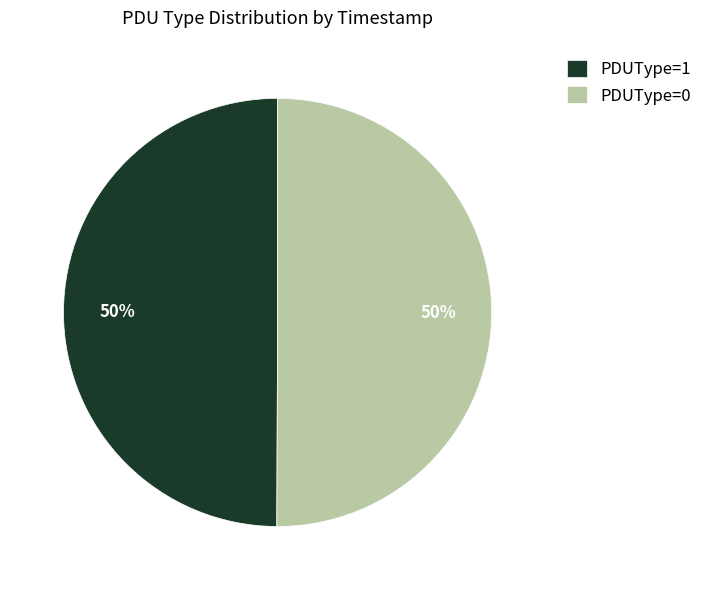

To the nearest percent, what is the combined percentage of PDUType=0 and PDUType=1?

100%